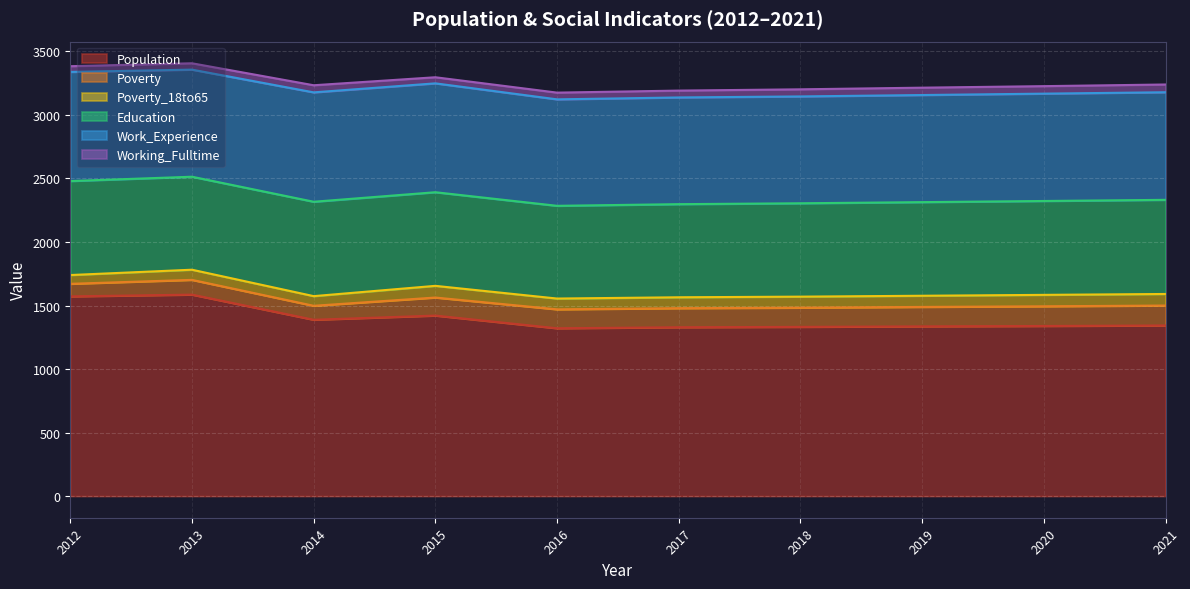

What is the minimum value shown in the chart?

45